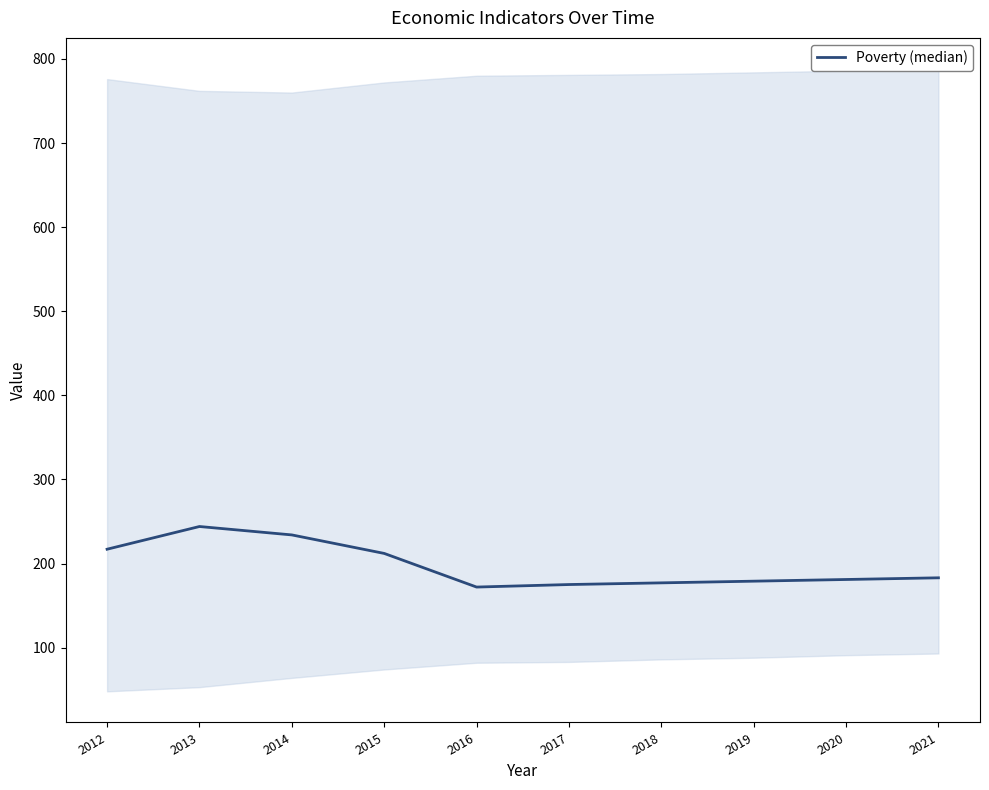

Which has a higher value, 2020 or 2016?

2020